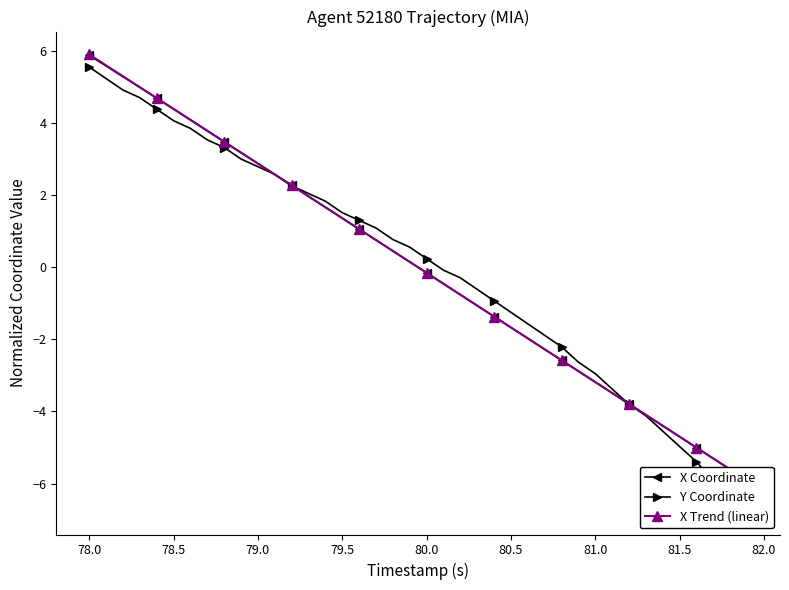

True or false: X Trend (linear) and X Coordinate intersect in this chart.

True